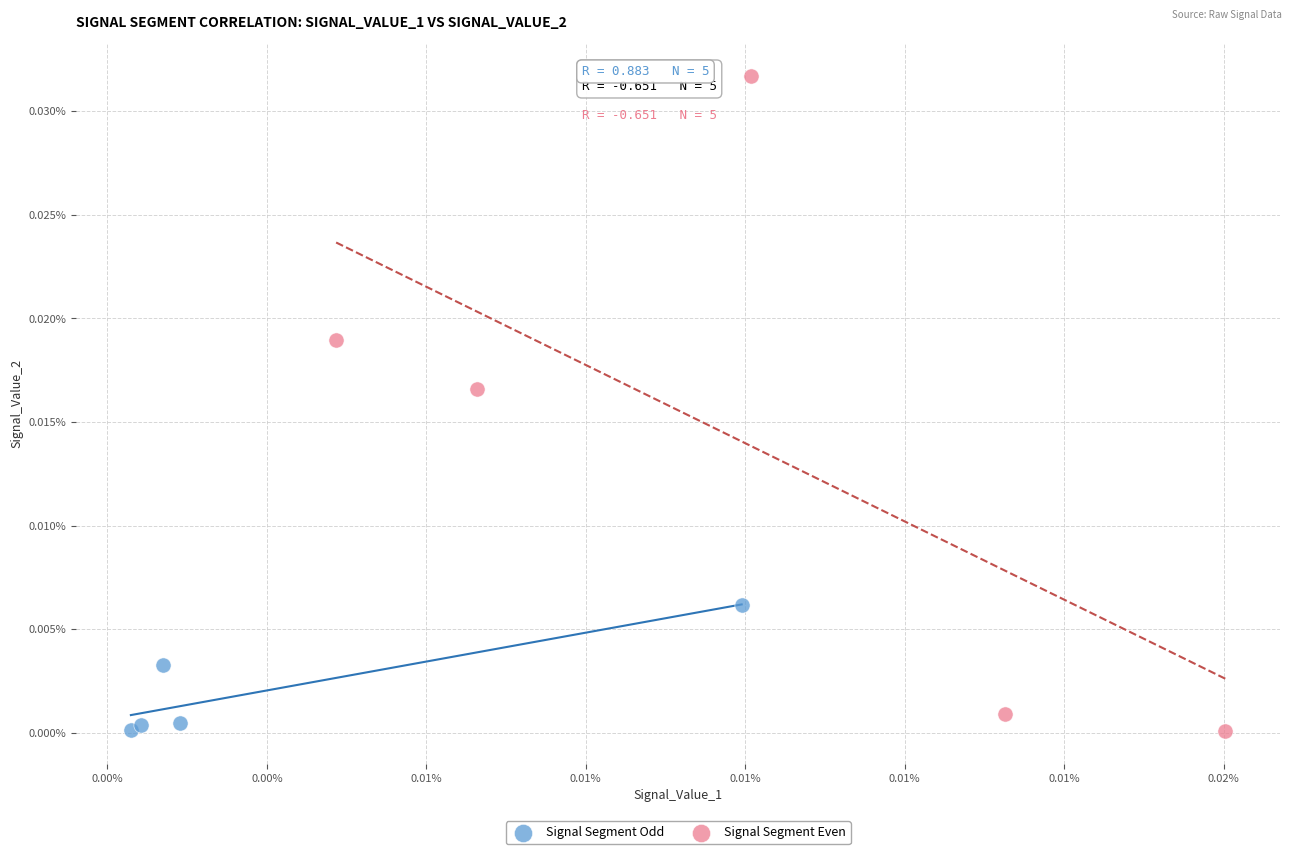

What are all the series names shown in the legend?

Signal Segment Odd, Signal Segment Even